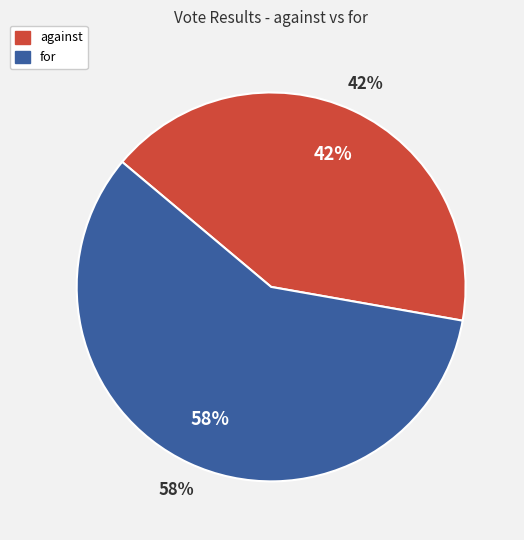

What is the smallest slice in the pie chart?

against